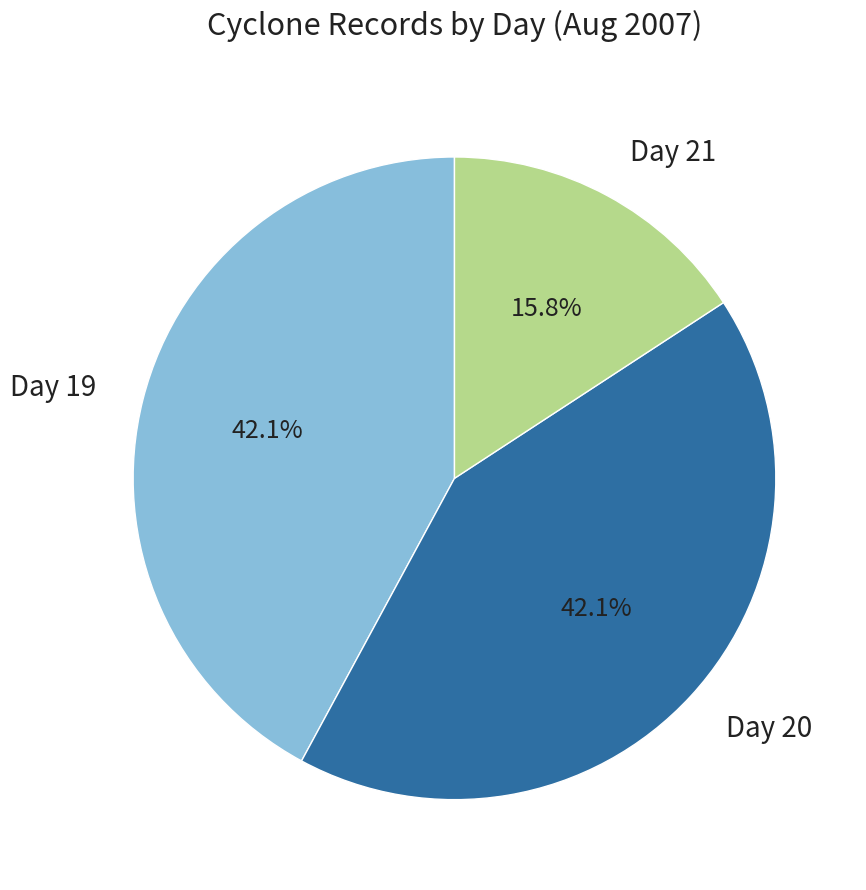

To the nearest percent, what is the difference between the largest and smallest slice percentages?

26%